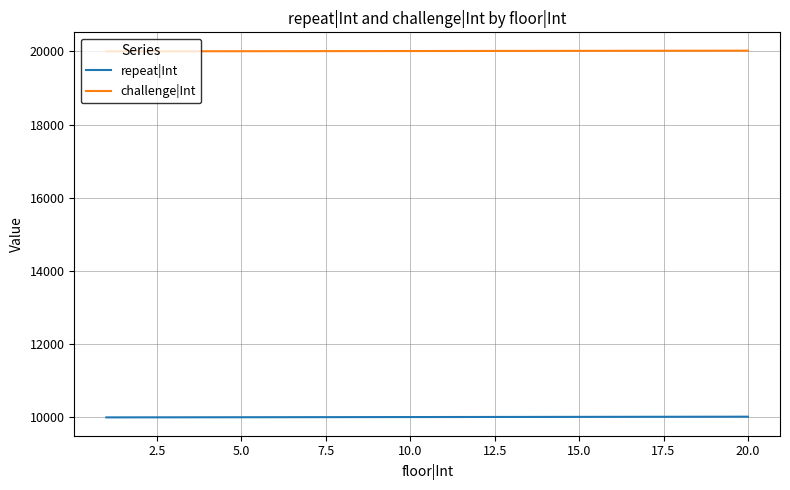

Which series has the largest total across all categories?

challenge|Int